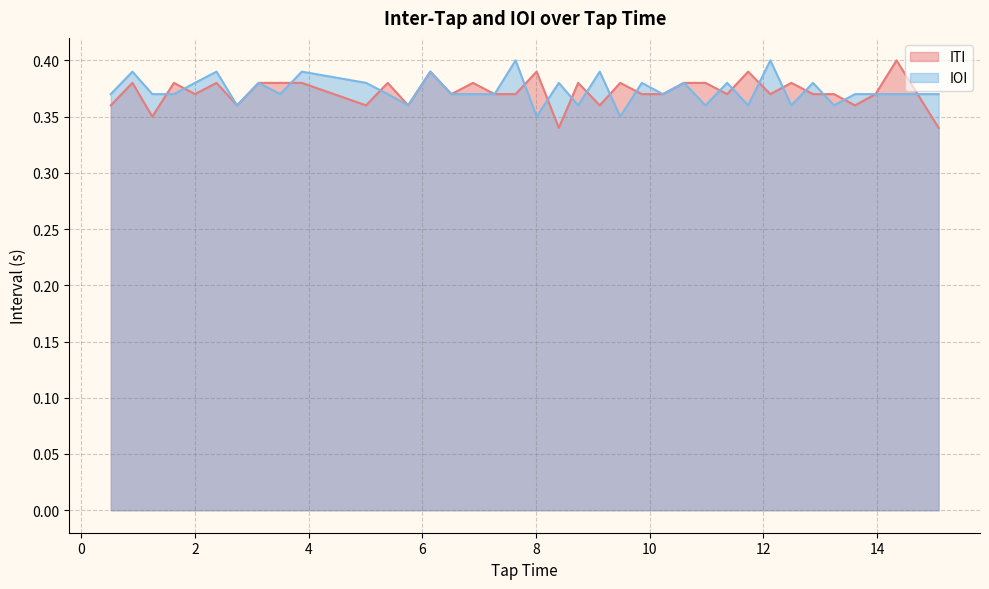

How many lines are shown in the chart?

2